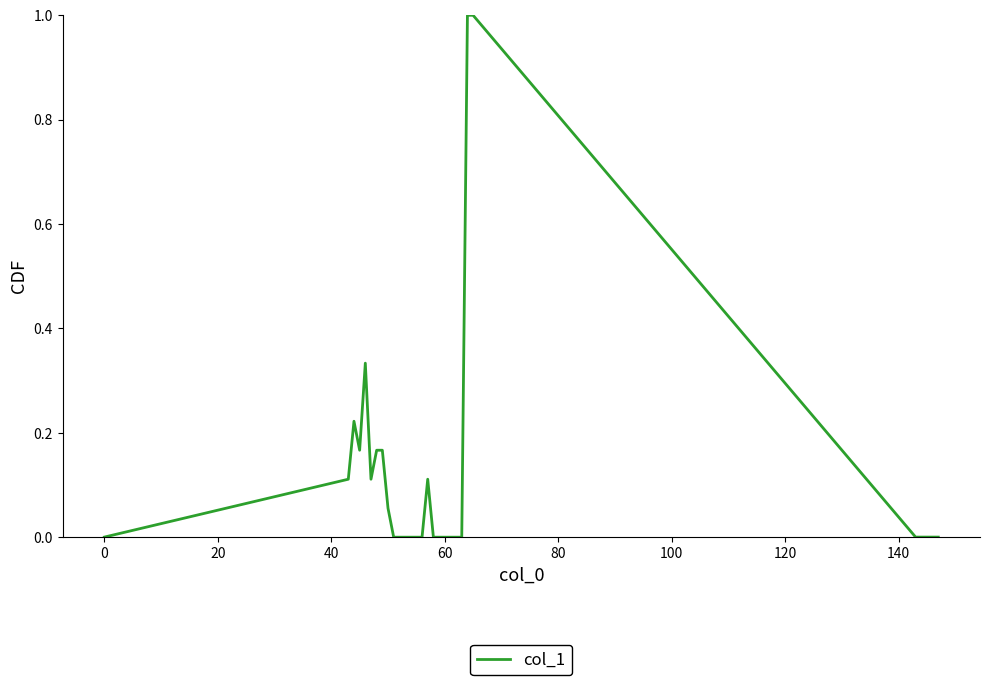

What is the difference between the maximum and minimum values?

1.0